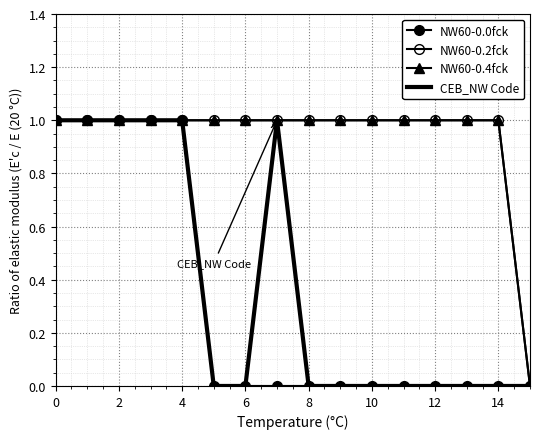

What is the value of the NW60-0.4fck point at the 7th from the left?

1